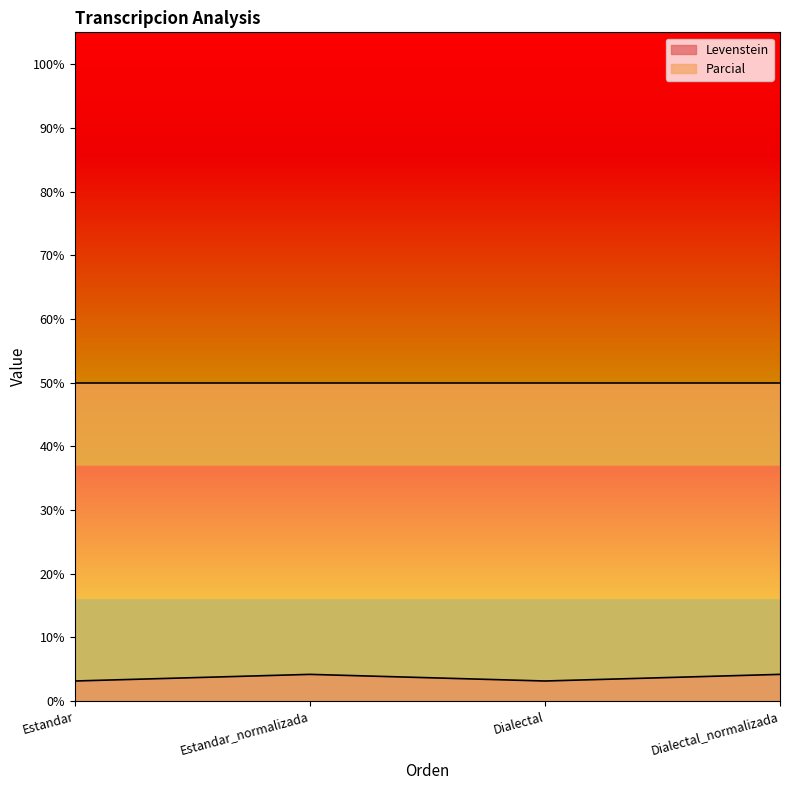

Count the number of categories in the chart.

4